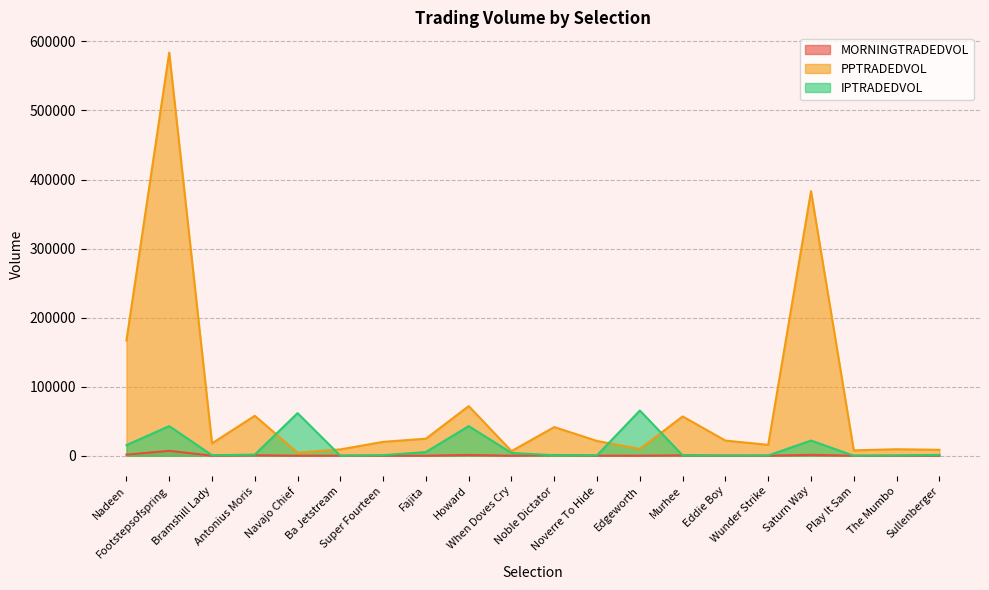

List the labels in order of MORNINGTRADEDVOL value, smallest first.

The Mumbo, Play It Sam, When Doves Cry, Edgeworth, Navajo Chief, Fajita, Wunder Strike, Super Fourteen, Noverre To Hide, Bramshill Lady, Ba Jetstream, Sullenberger, Eddie Boy, Murhee, Antonius Moris, Noble Dictator, Howard, Saturn Way, Nadeen, Footstepsofspring